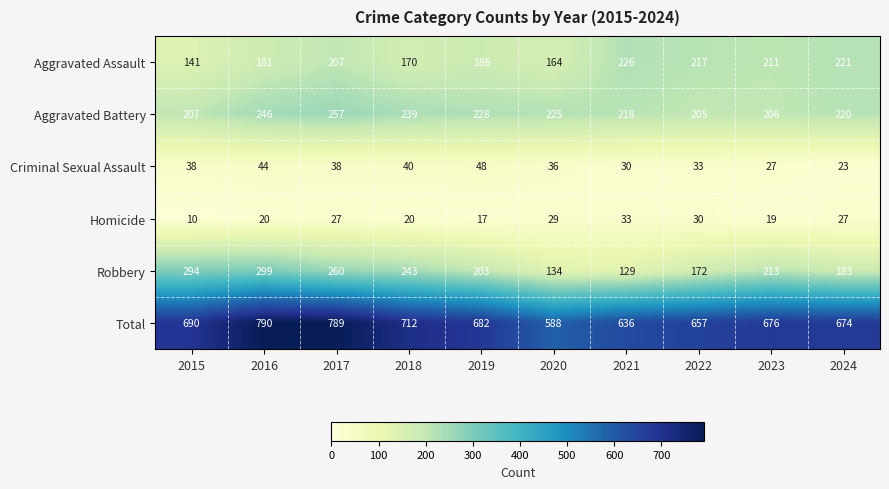

Which series has the largest total across all categories?

Total